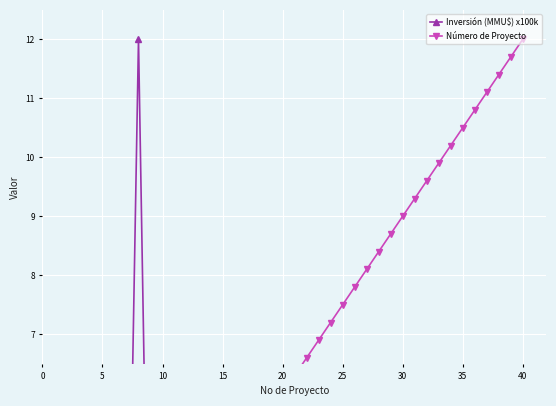

What is the value of the Número de Proyecto point at the 21st from the left?

1.8